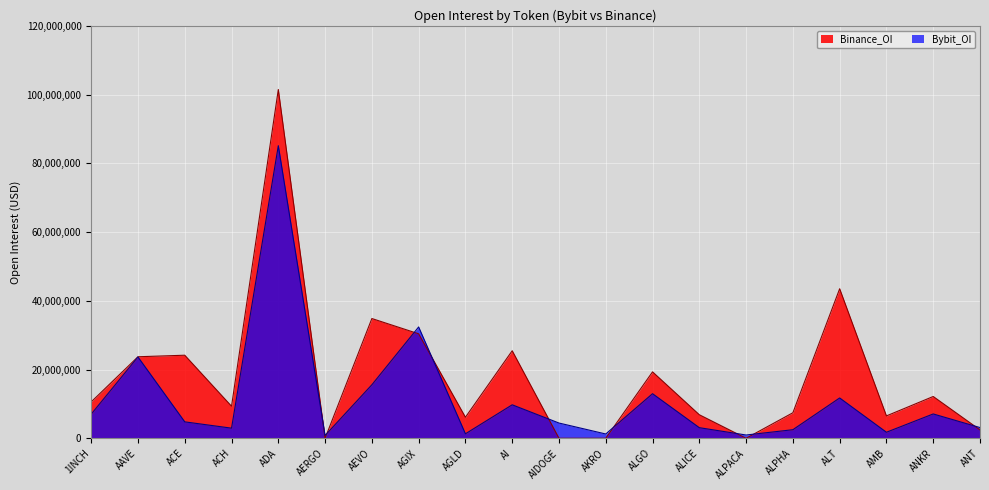

How many values in the Binance_OI series exceed 10583012?

9